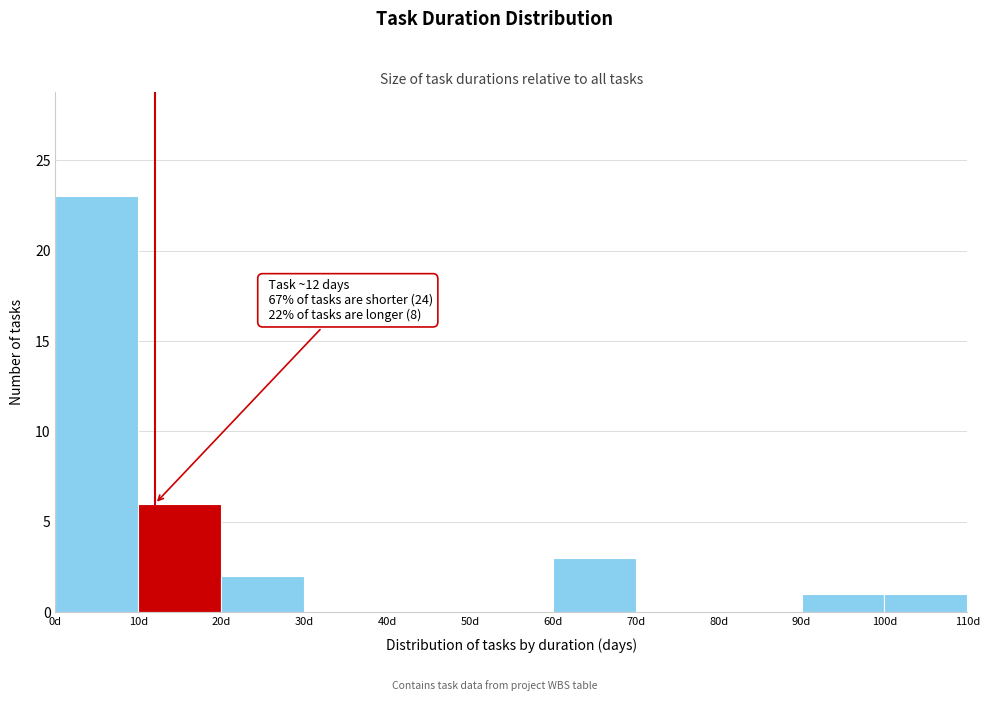

Over which range of the x-axis is the bar tallest?

0 to 10